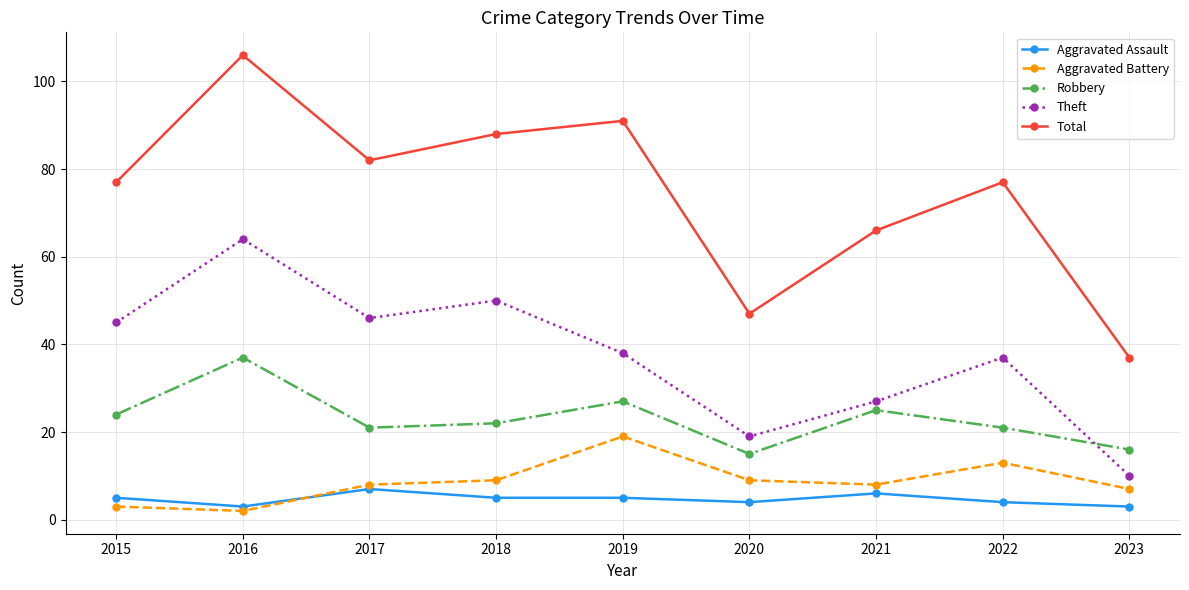

Where is Theft nearest to the value 37?

2022